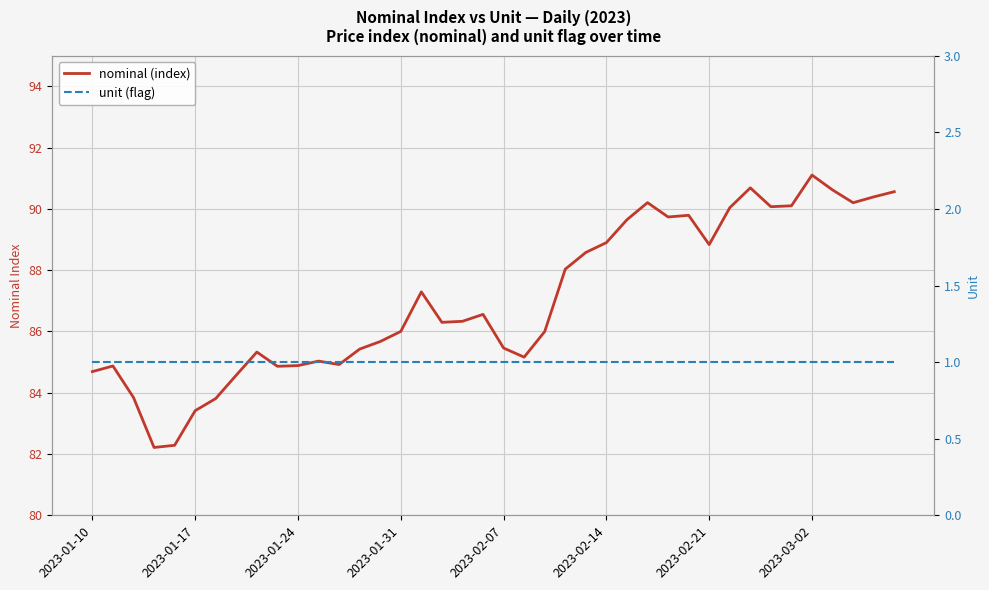

What value does the nominal (index) series have at 13?

85.4